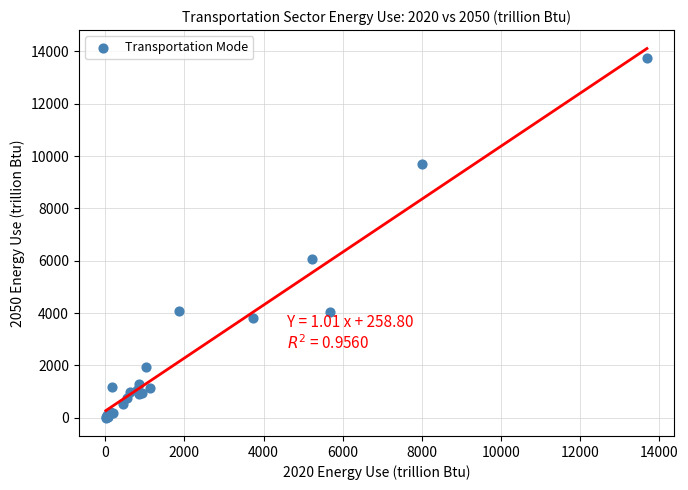

What Y value in the scatter plot is closest to 6874?

6080.2